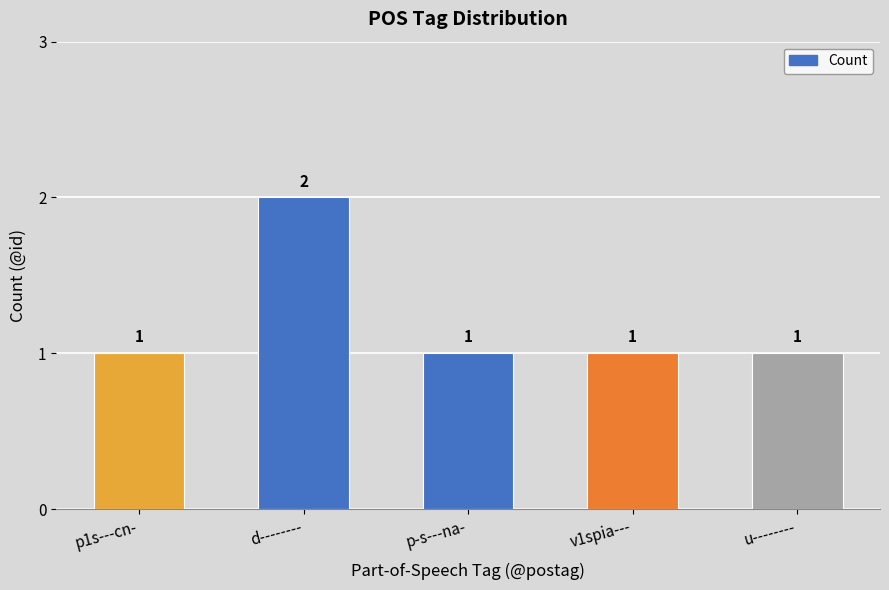

Which has a higher value, d-------- or u--------?

d--------